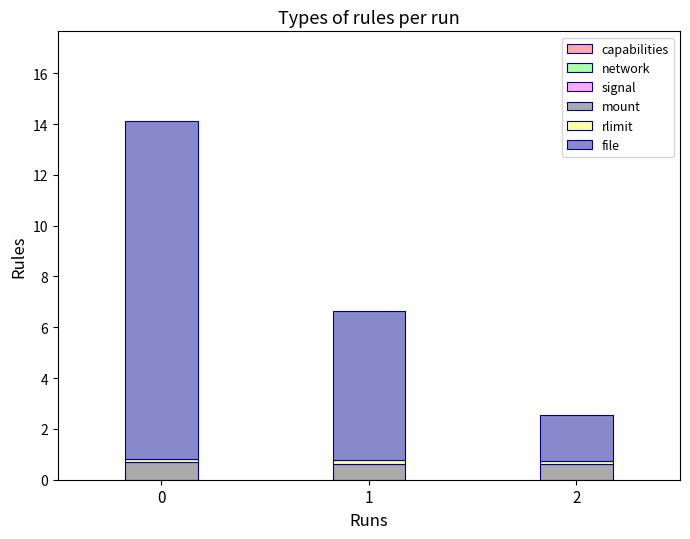

Read the mount value at 1.

0.6